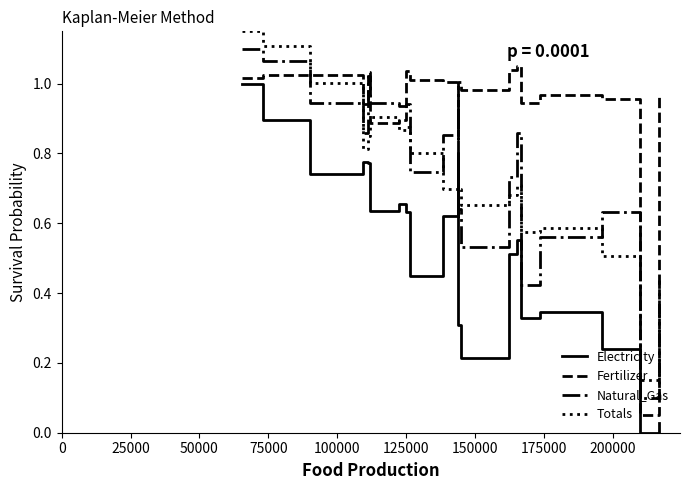

What is the label of the 2nd point from the left?

25000